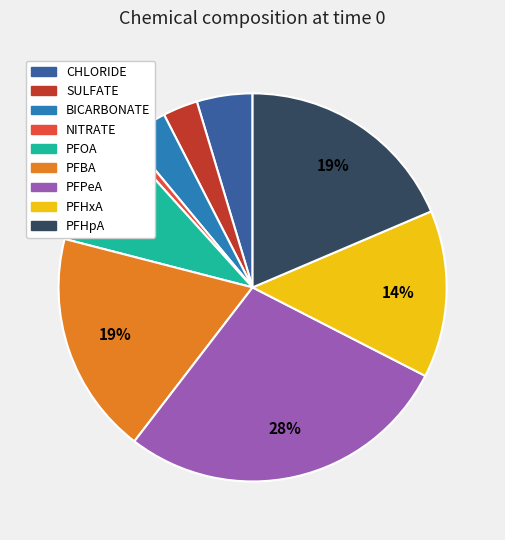

What is the largest slice in the pie chart?

PFPeA